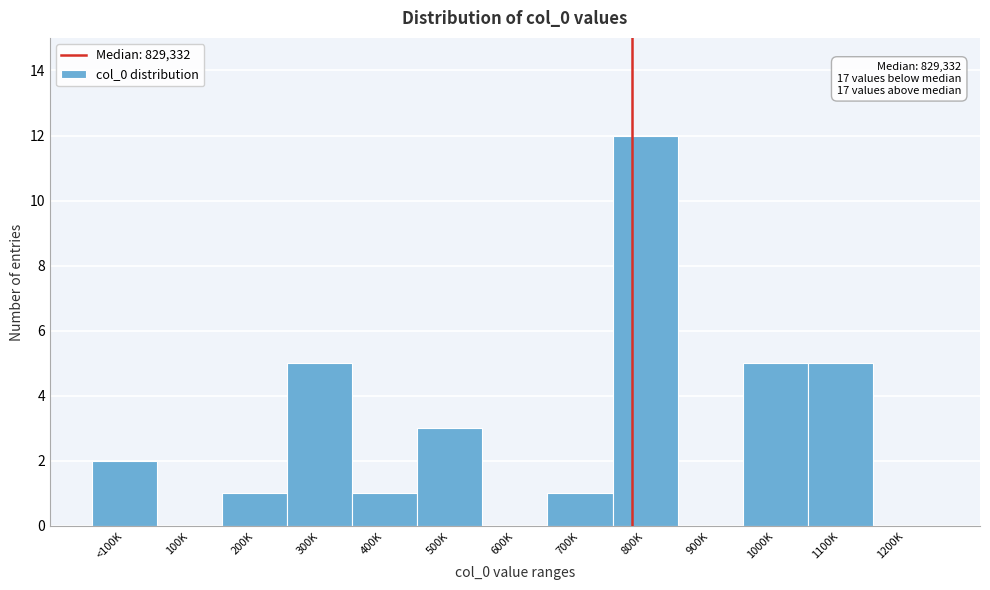

Reading left to right, extract all data points from this chart.

<100K=2	100K=0	200K=1	300K=5	400K=1	500K=3	600K=0	700K=1	800K=12	900K=0	1000K=5	1100K=5	1200K=0